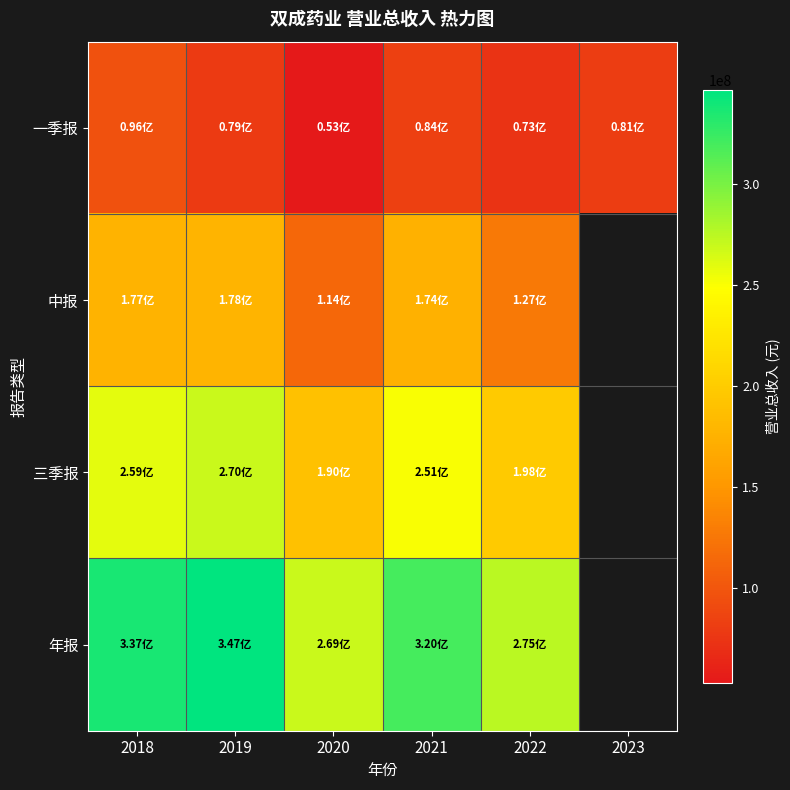

At which label is 年报 closest to 308045280?

2021